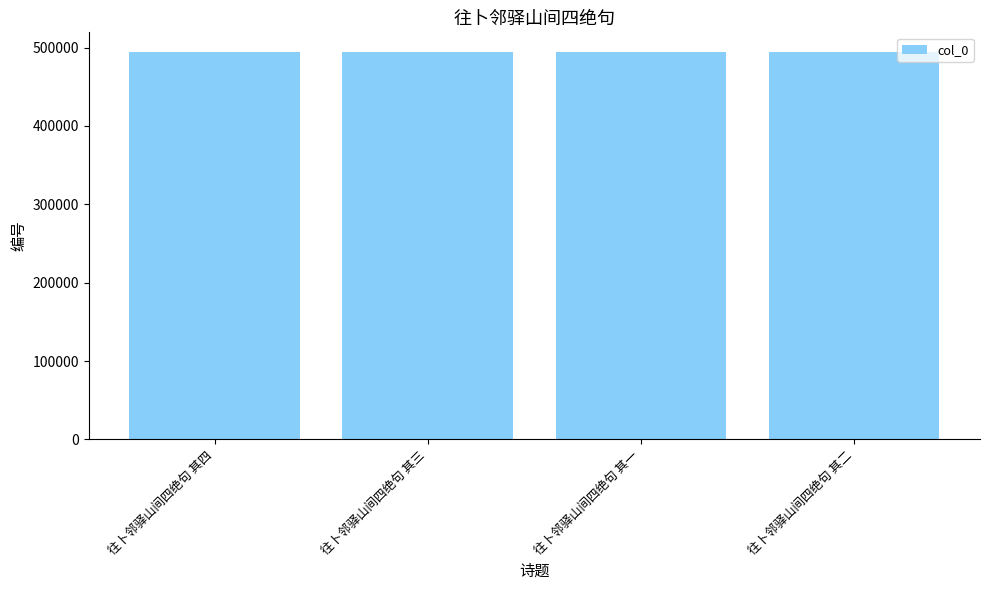

How many data points are less than 494741?

2